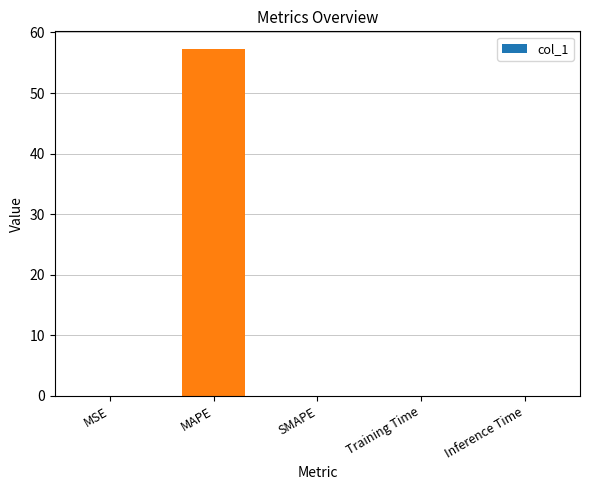

Between MAPE and Training Time, which is larger?

MAPE